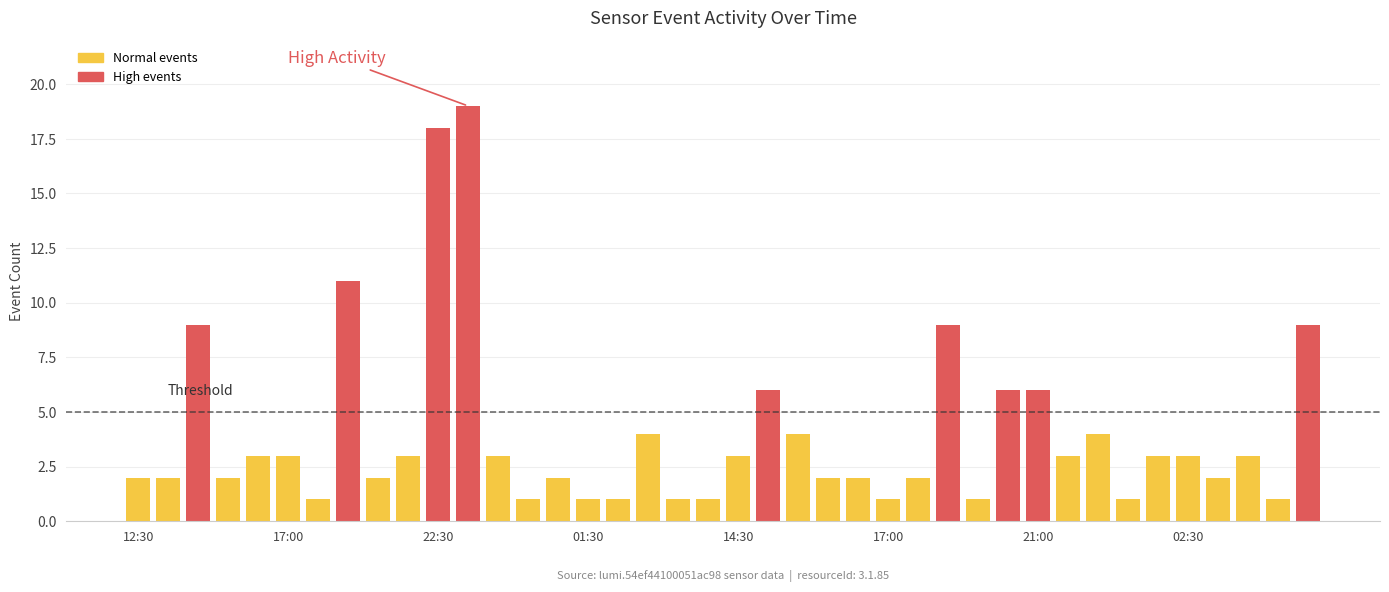

What is the smallest value displayed?

1